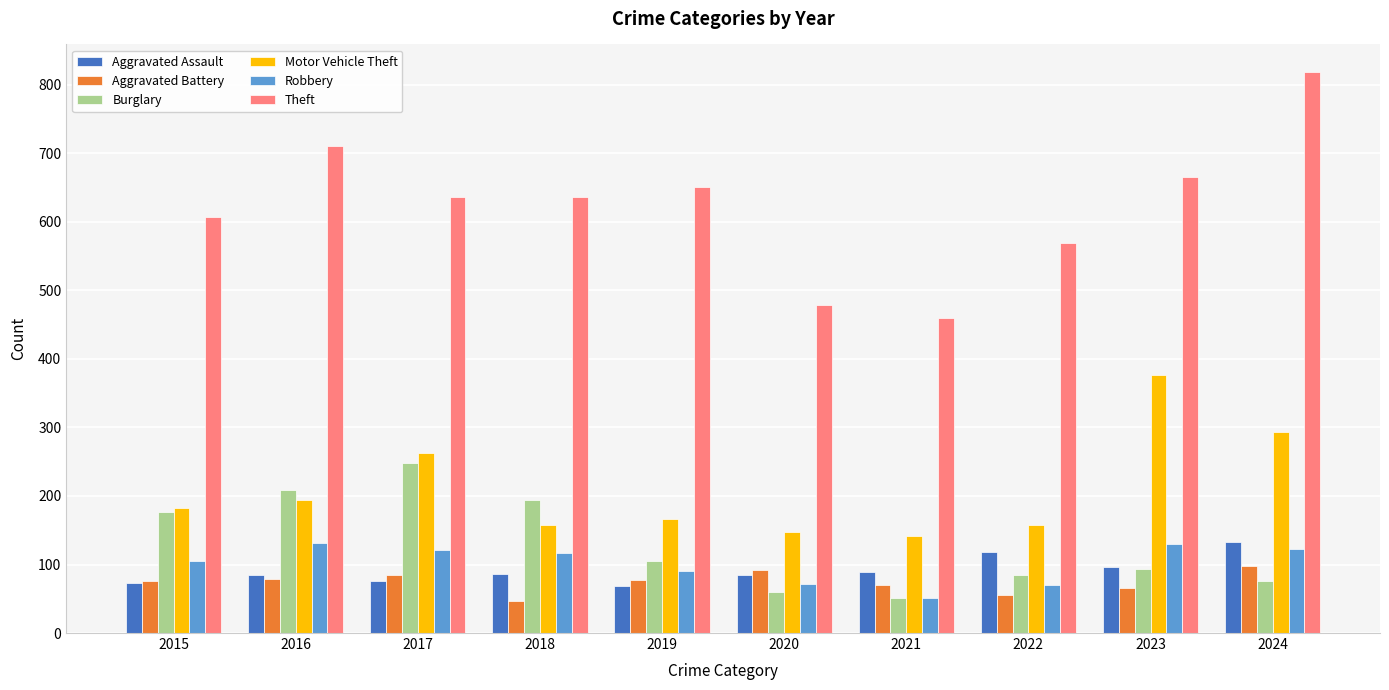

What is the difference between the second highest and second lowest values in the Aggravated Assault series?

45